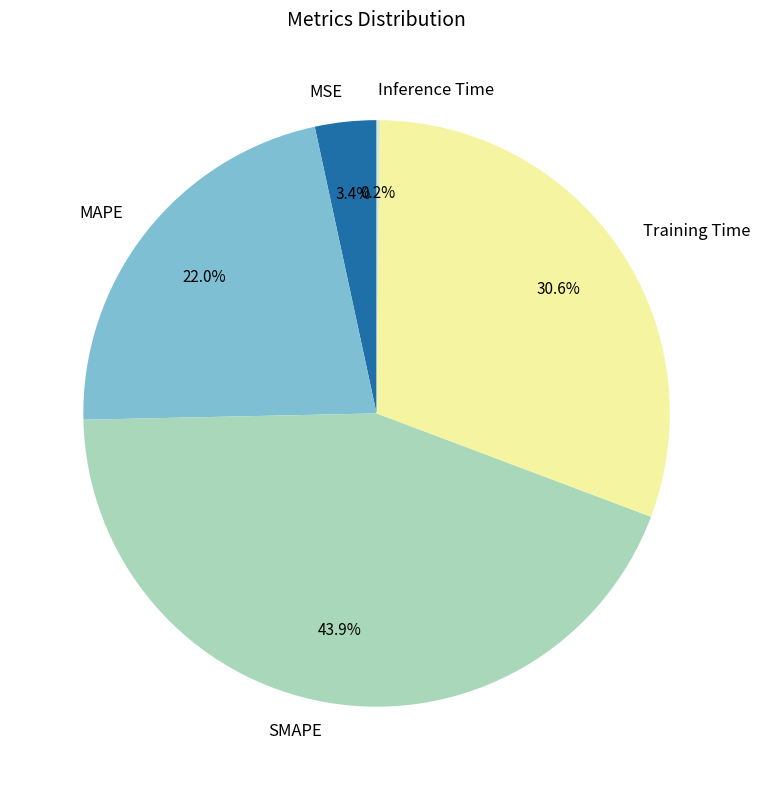

Does MAPE account for over 50% of the chart?

No